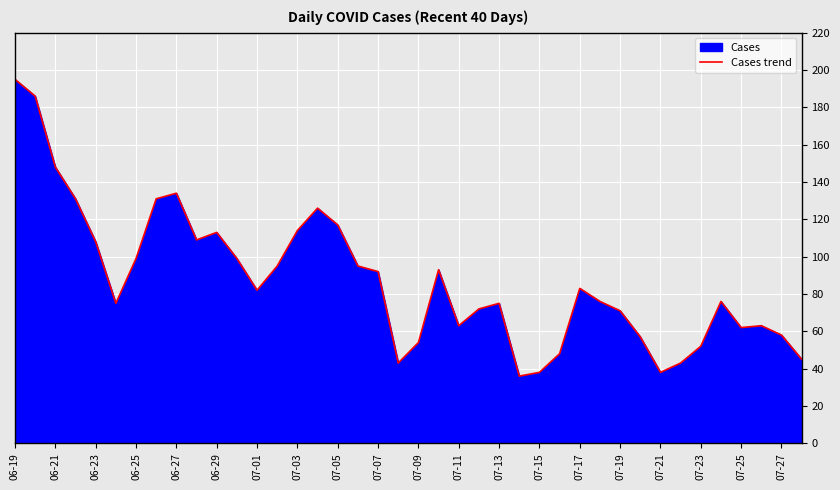

Is it true that the value at 06-21 is 208?

False